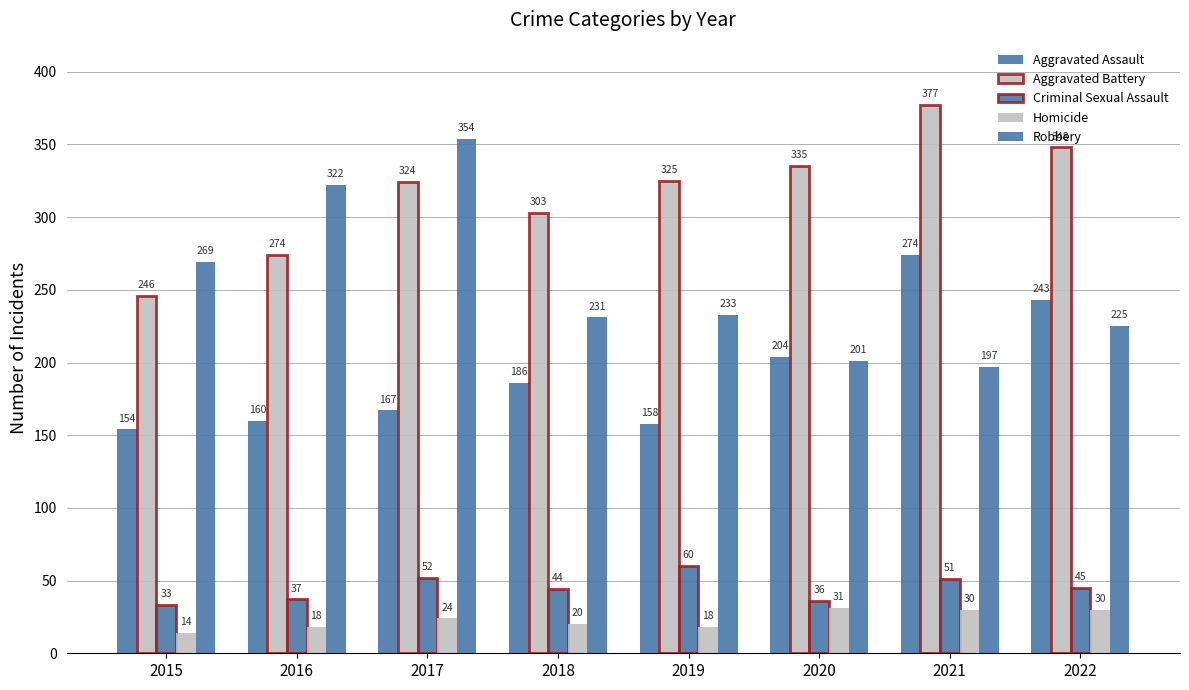

How many series are shown in this chart?

5